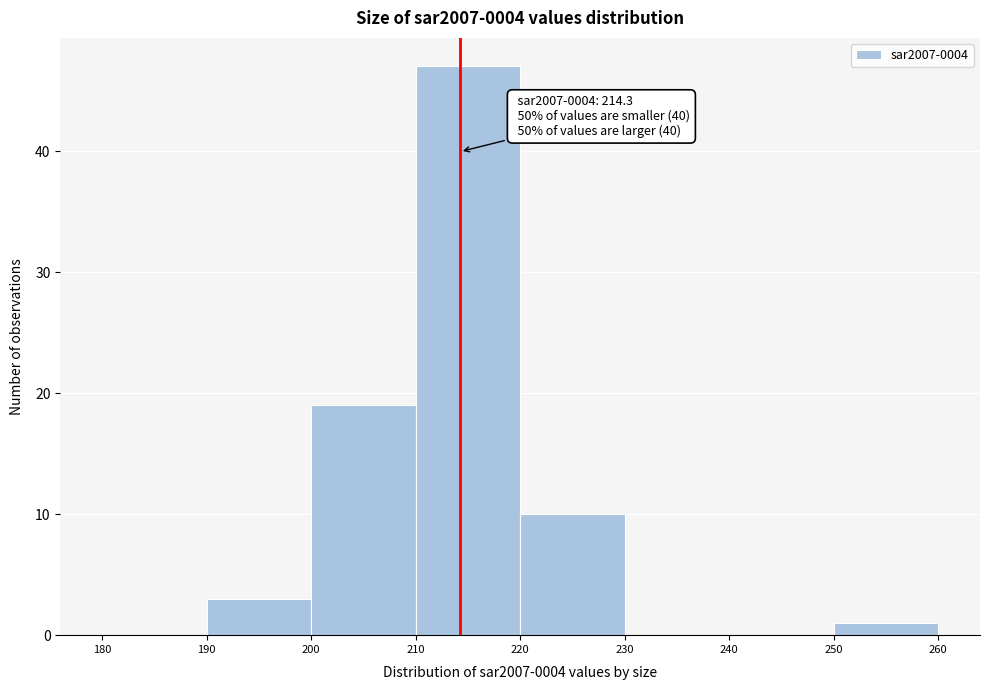

Which range on the x-axis has the tallest bar?

210 to 220